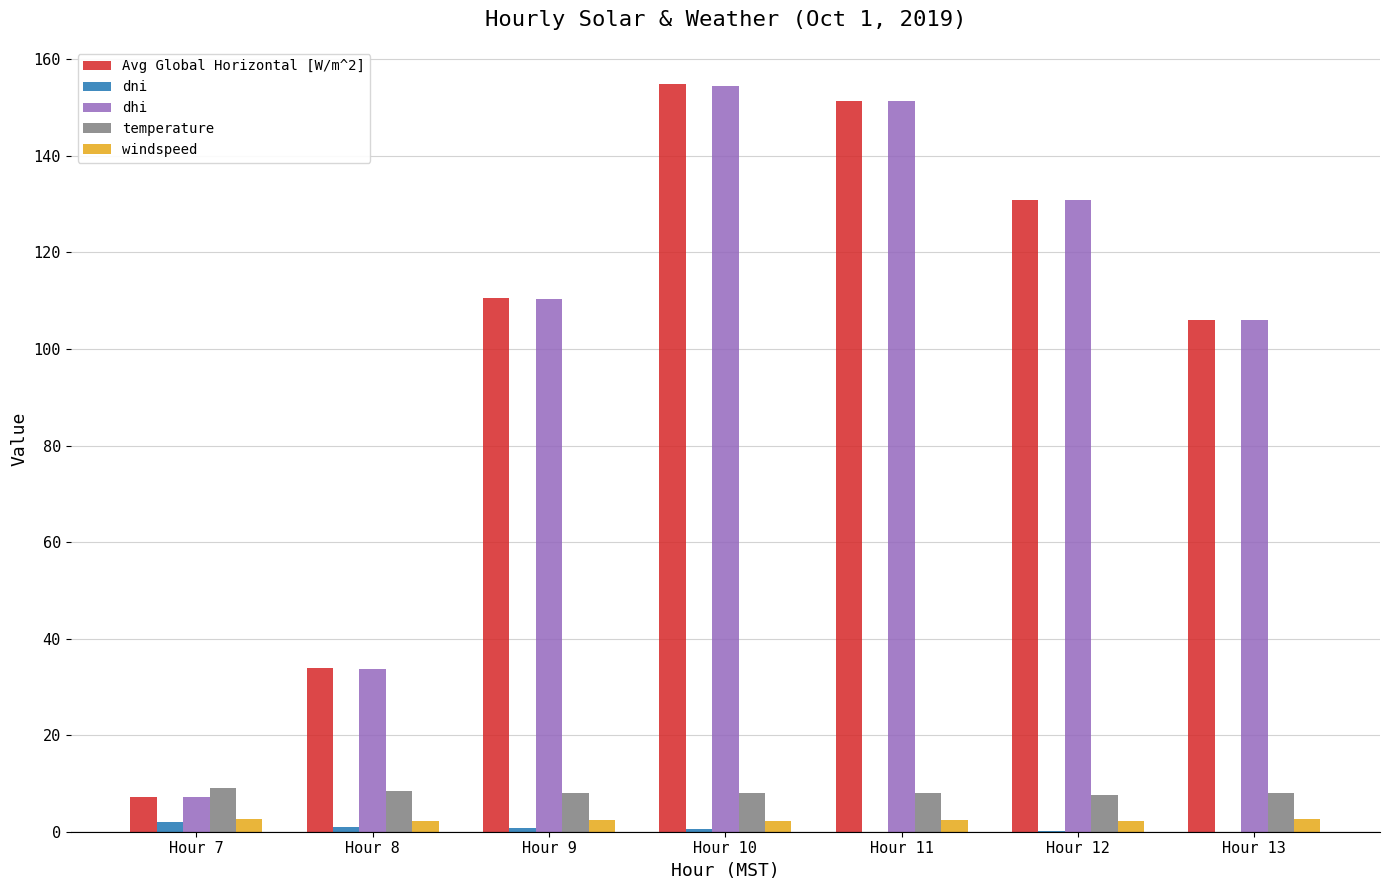

At which label is dhi closest to 80?

Hour 13